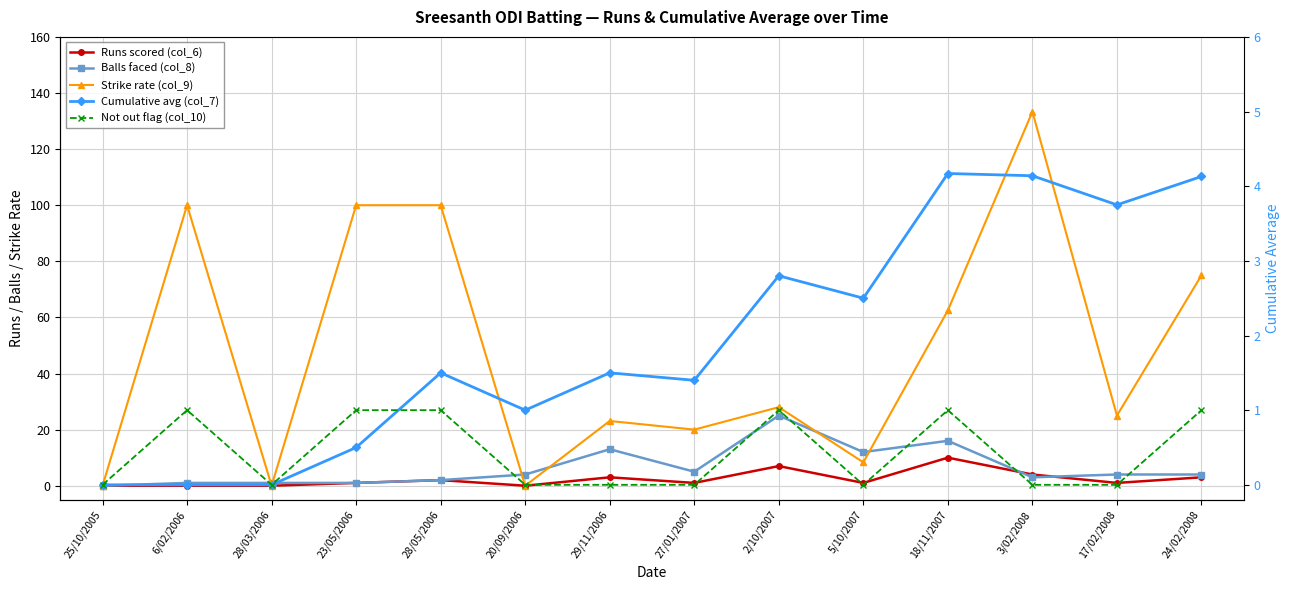

What is the value of the Not out flag (col_10) point at the 5th from the left?

1.0